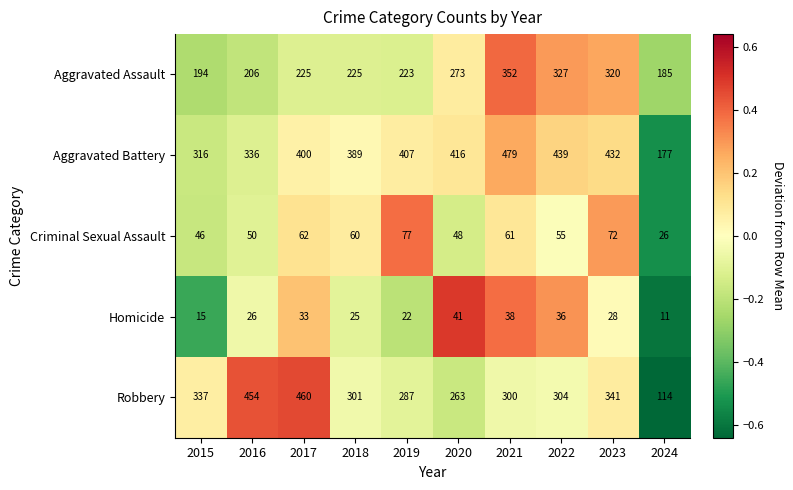

At which category is the sum across all series the highest?

2021